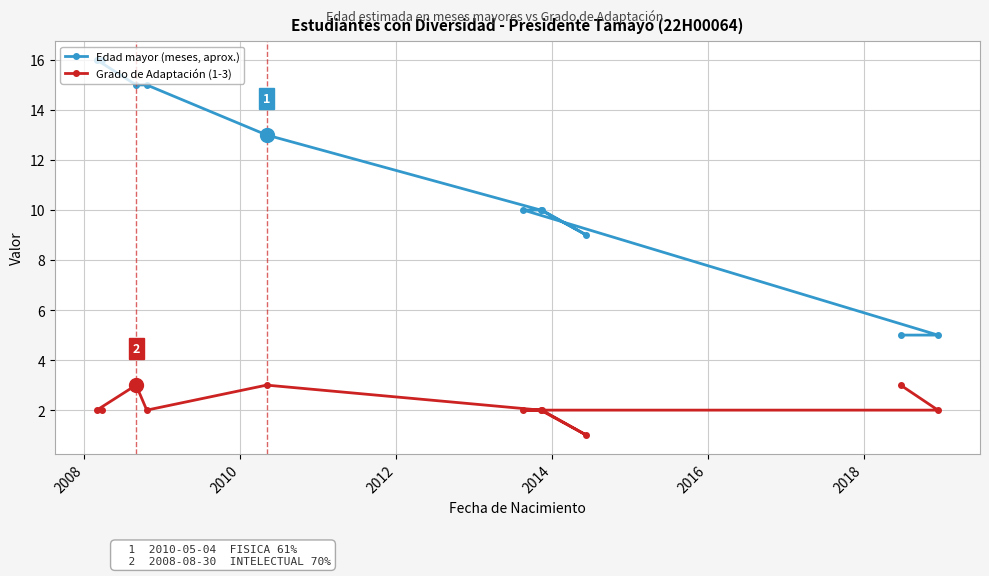

What is the greatest value displayed?

16